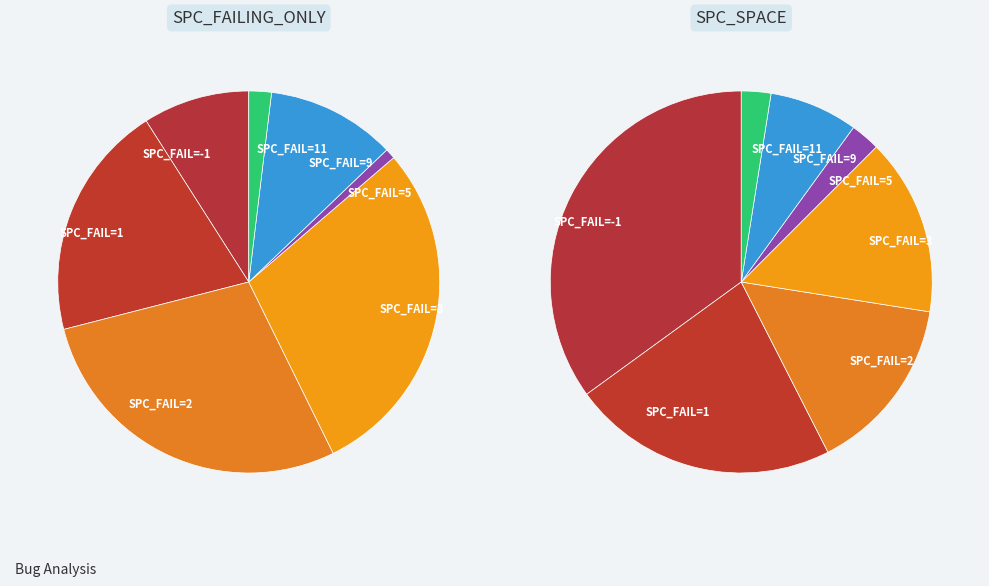

Combined, do -1 and -1 account for over 50%?

No